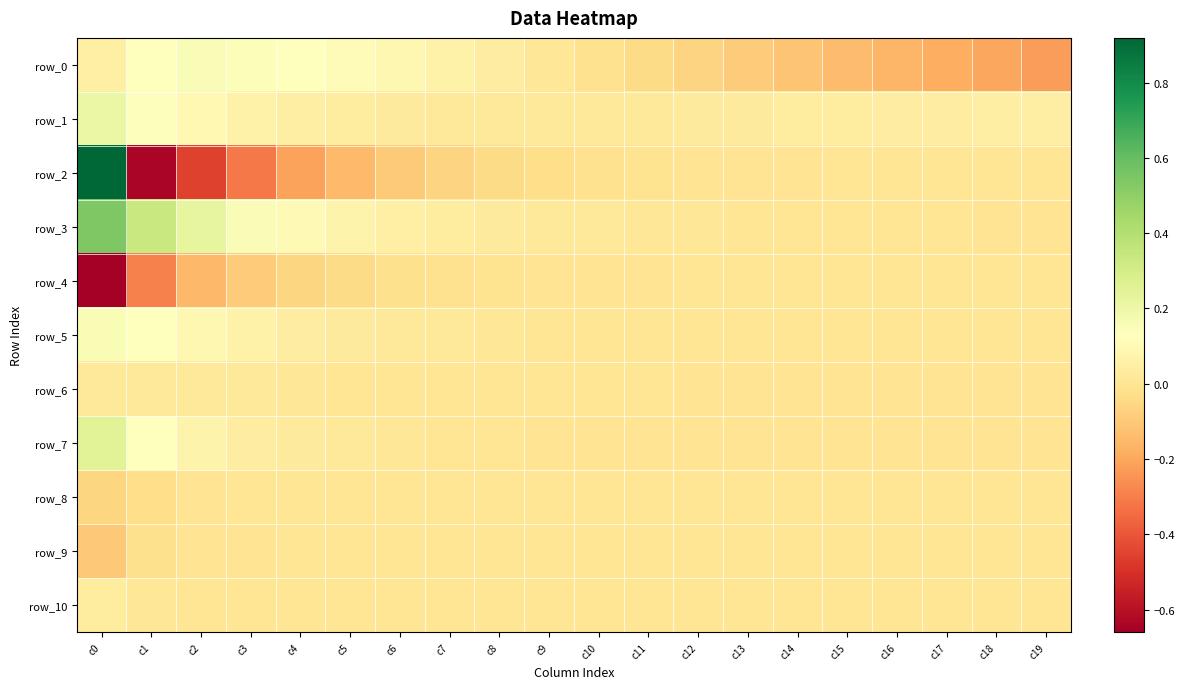

At c9, list the series in order from smallest to largest.

row_2, row_4, row_7, row_9, row_10, row_6, row_8, row_5, row_0, row_3, row_1